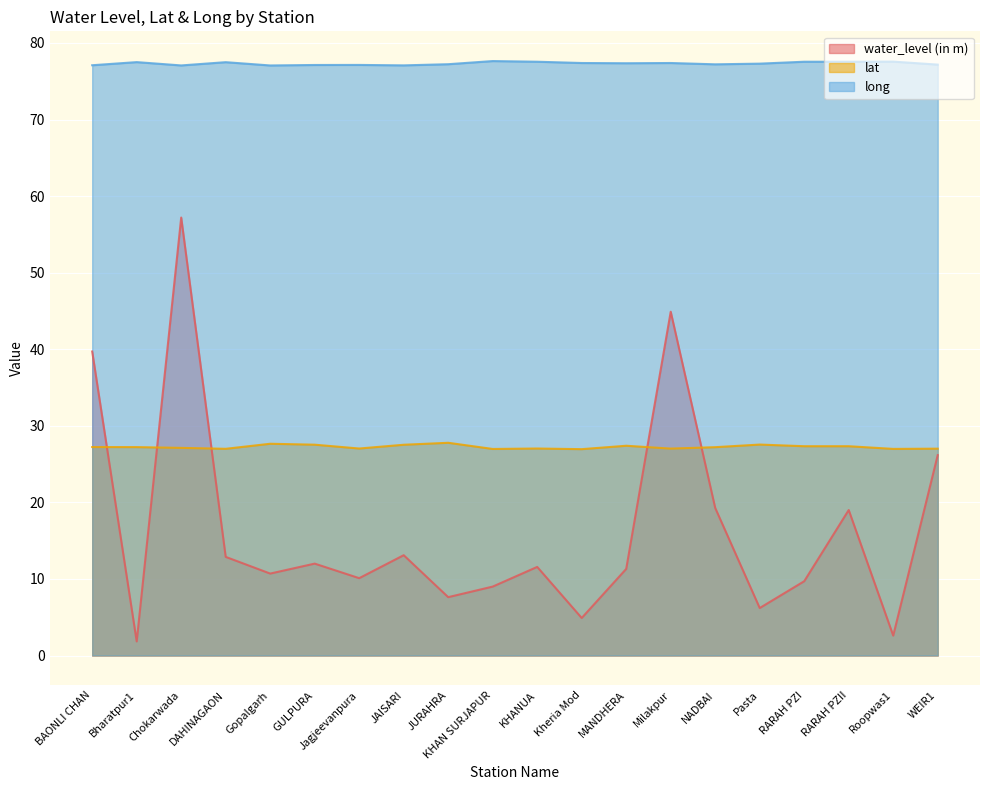

True or false: water_level (in m) and long cross at least once.

False